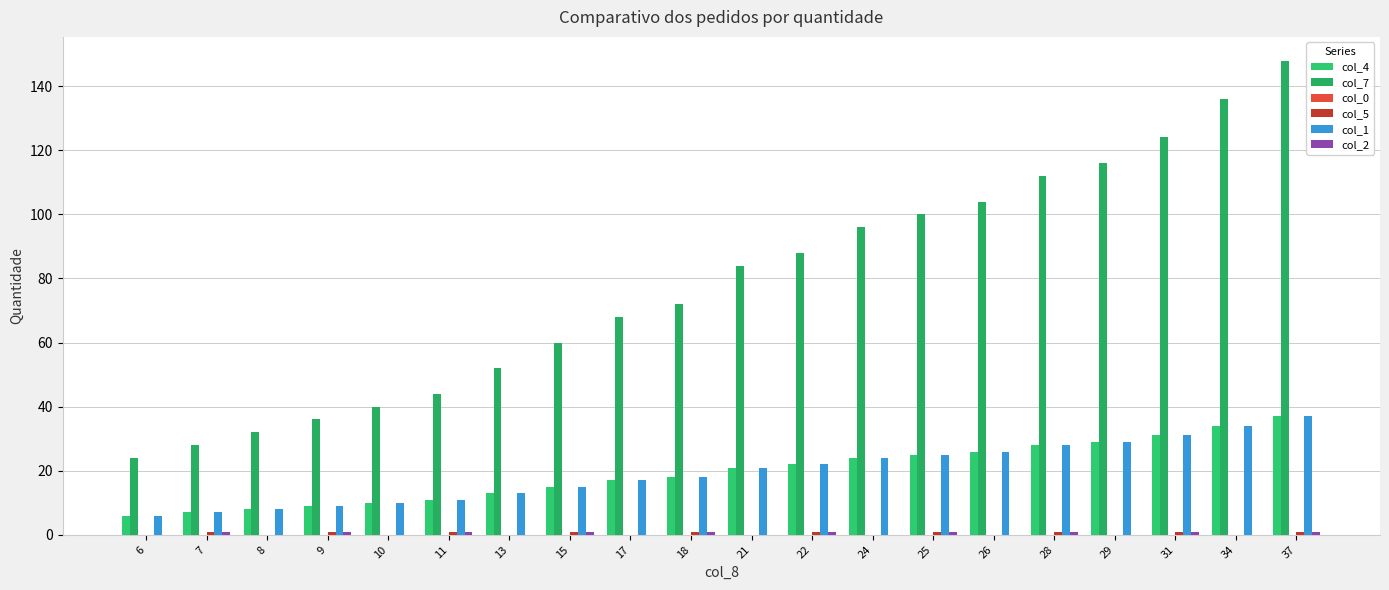

What is the highest value of the col_4 series?

37